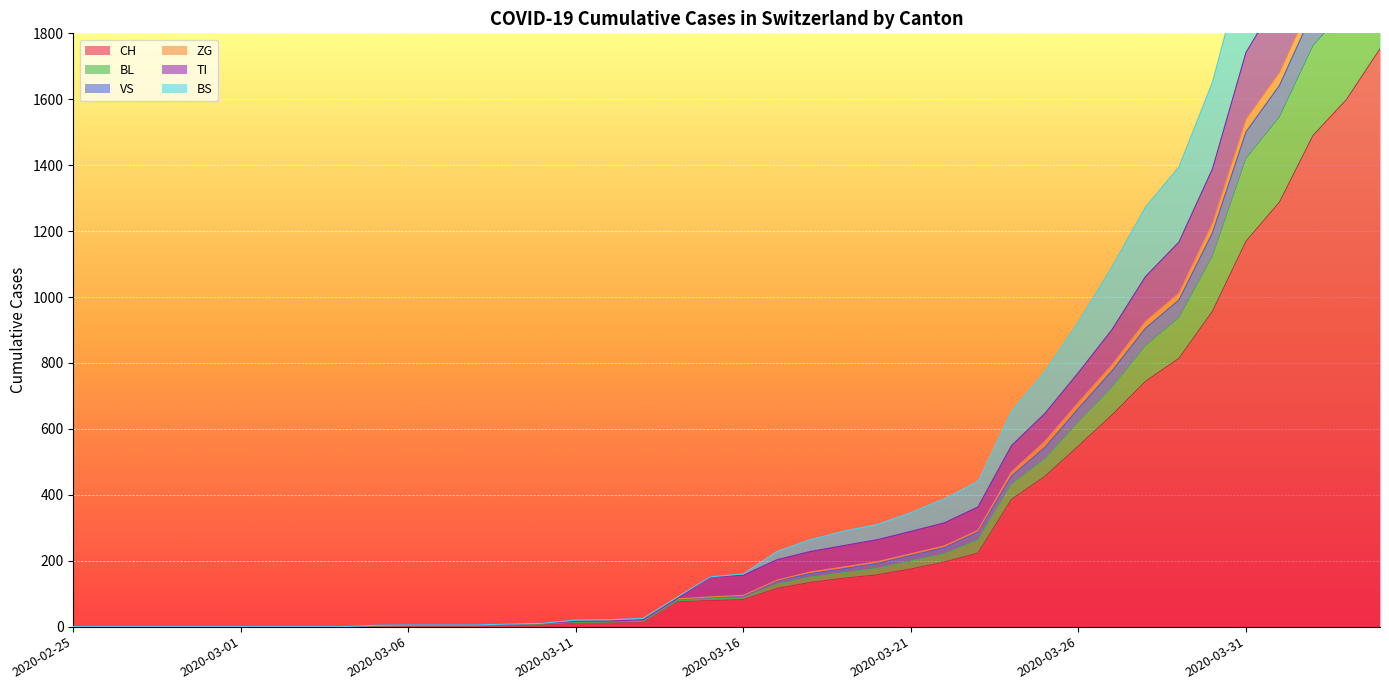

At which label does TI reach its minimum?

2020-02-25